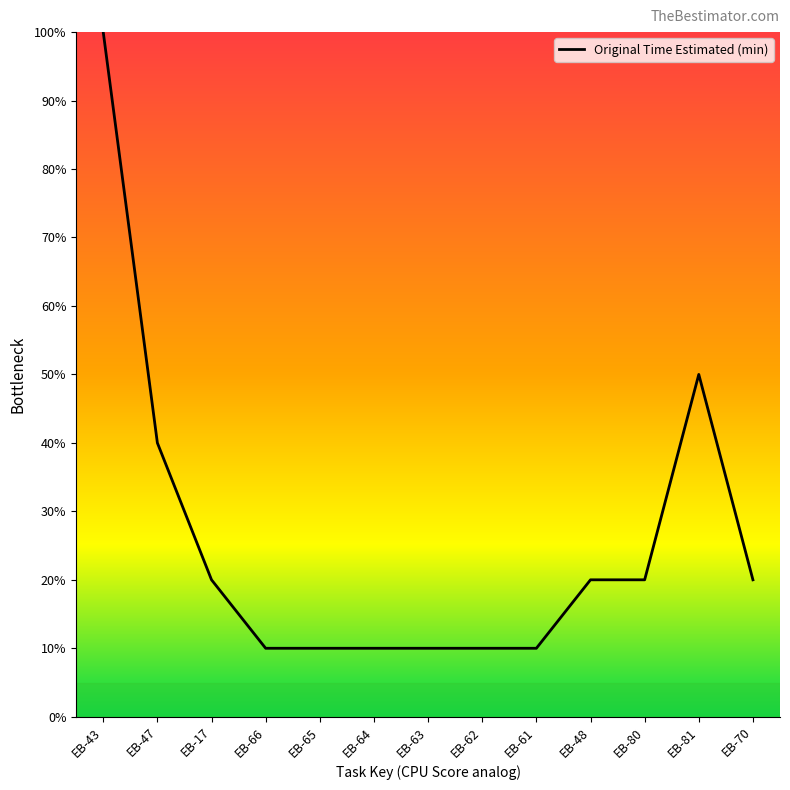

Where is the data nearest to the value 55?

EB-81